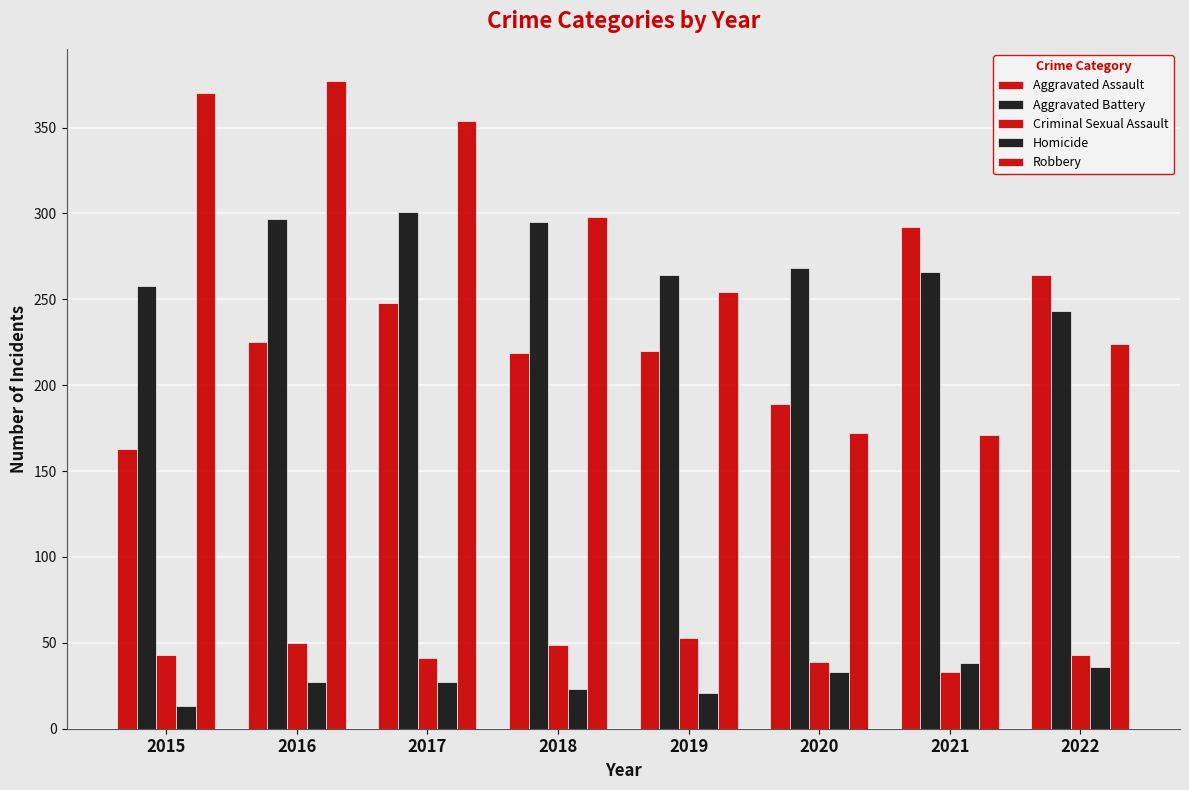

Which series changed the most between 2017 and 2022?

Robbery